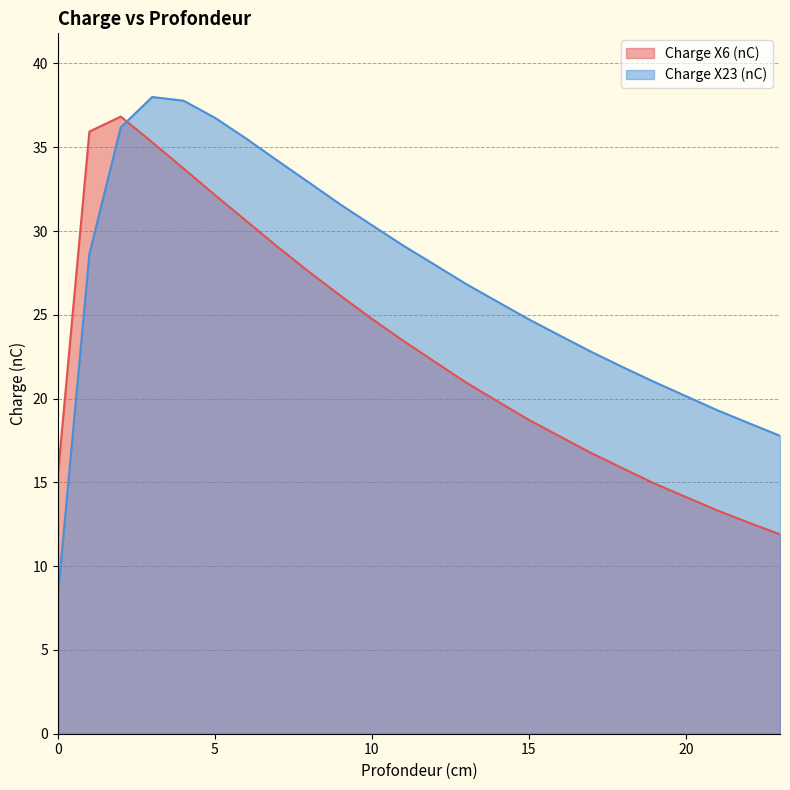

At how many categories does at least one series exceed 32?

8